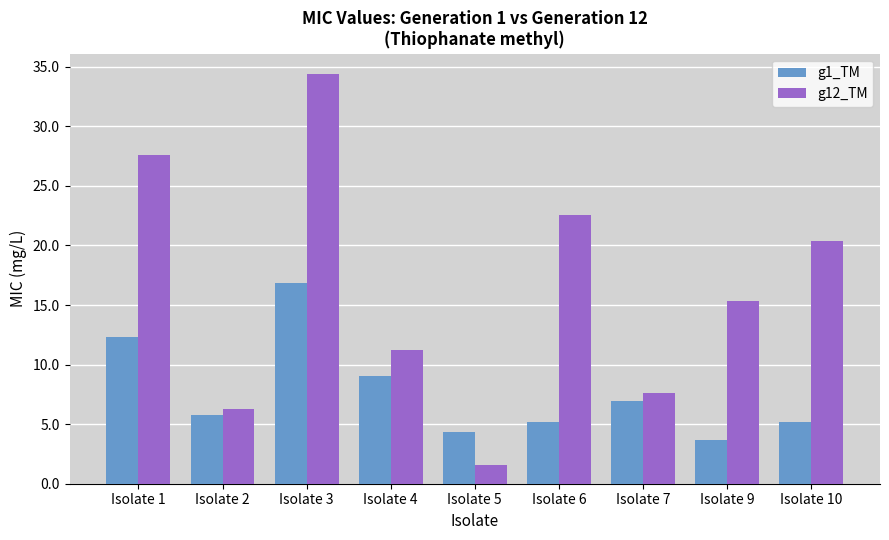

What is the average value of the g1_TM series?

7.7